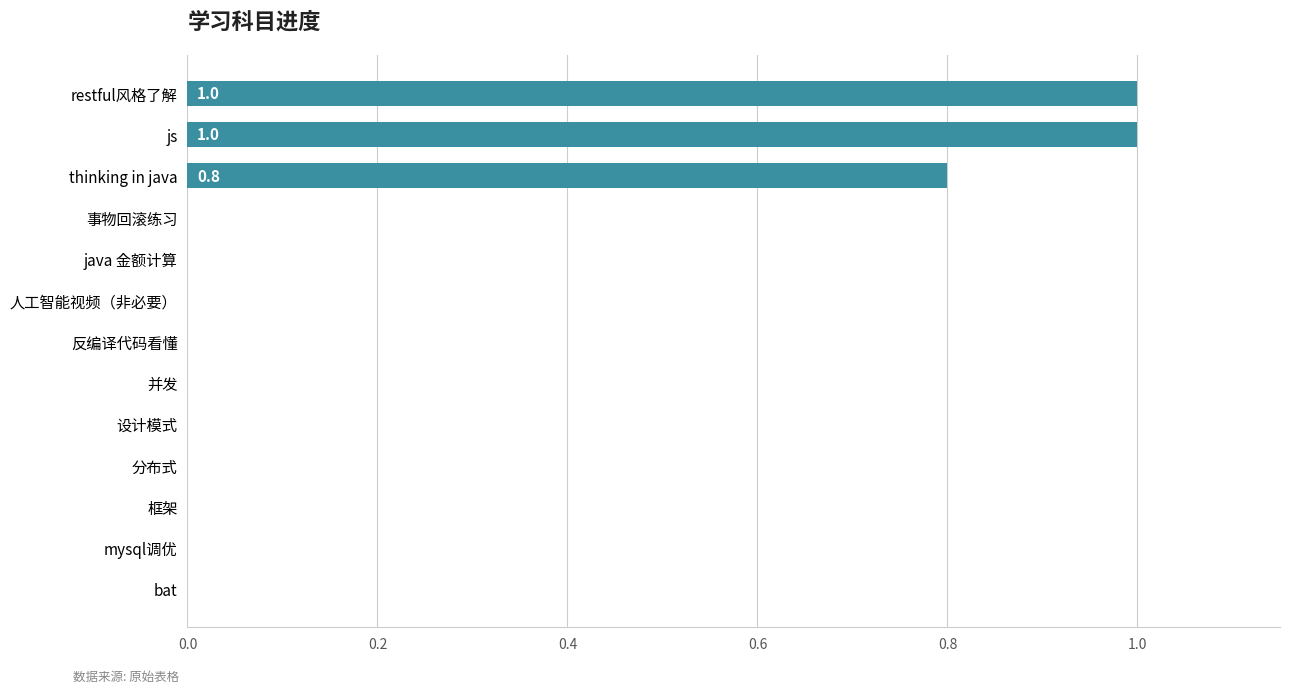

What is the maximum value shown in the chart?

1.0